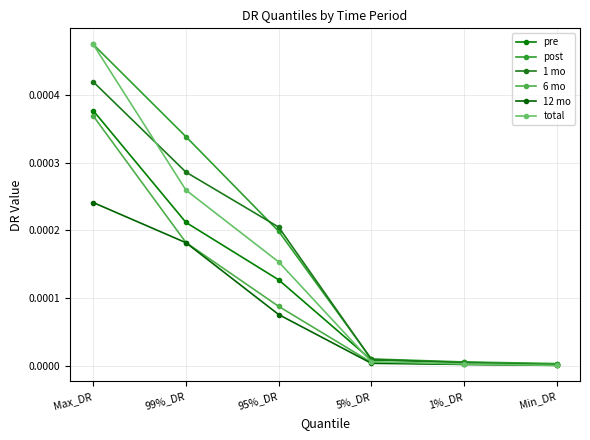

How many distinct data groups are displayed?

6